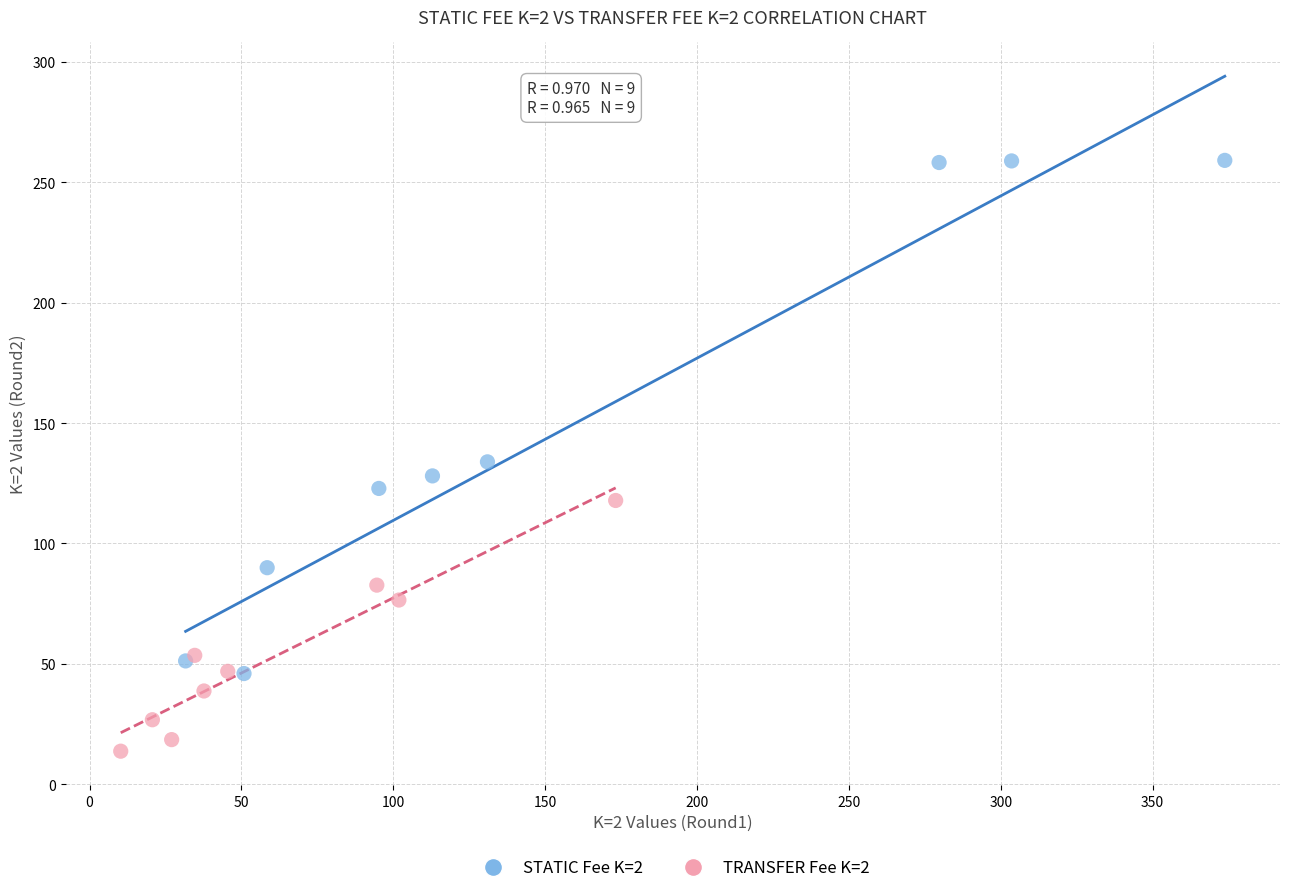

Which series has the widest spread of Y values?

STATIC Fee K=2